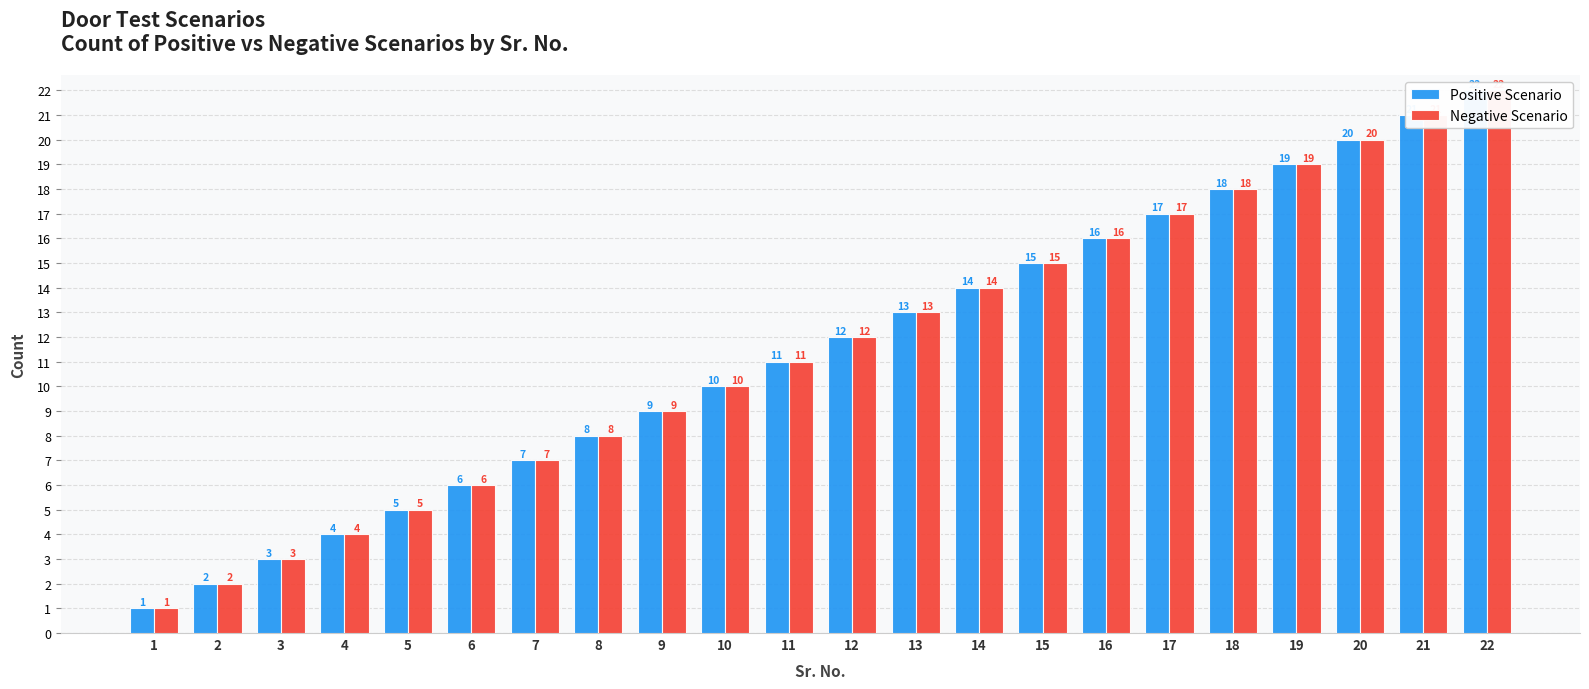

Between 7 and 17, which series saw the biggest shift?

Positive Scenario